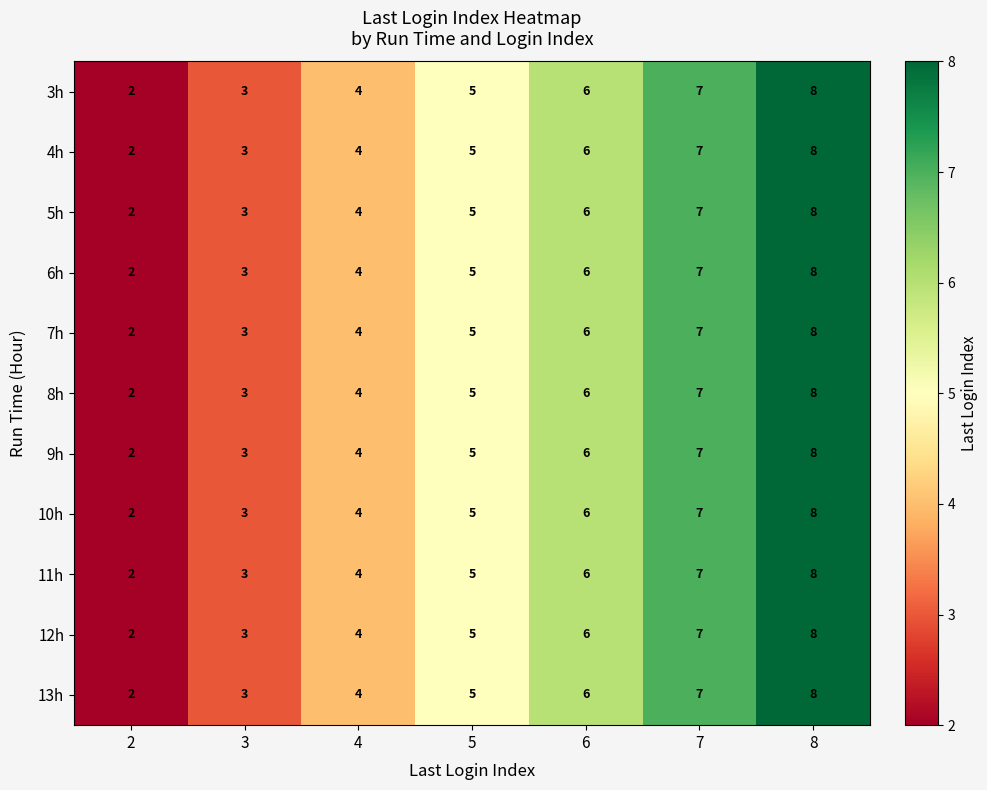

What is the difference between the second highest and minimum values in the 7h series?

5